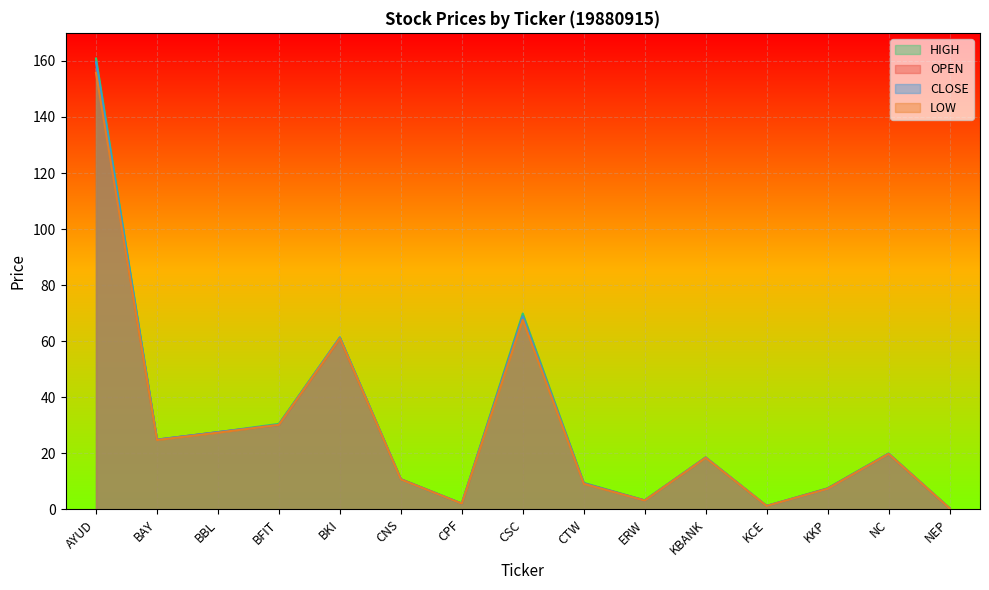

At which category does HIGH reach its first local peak?

BKI